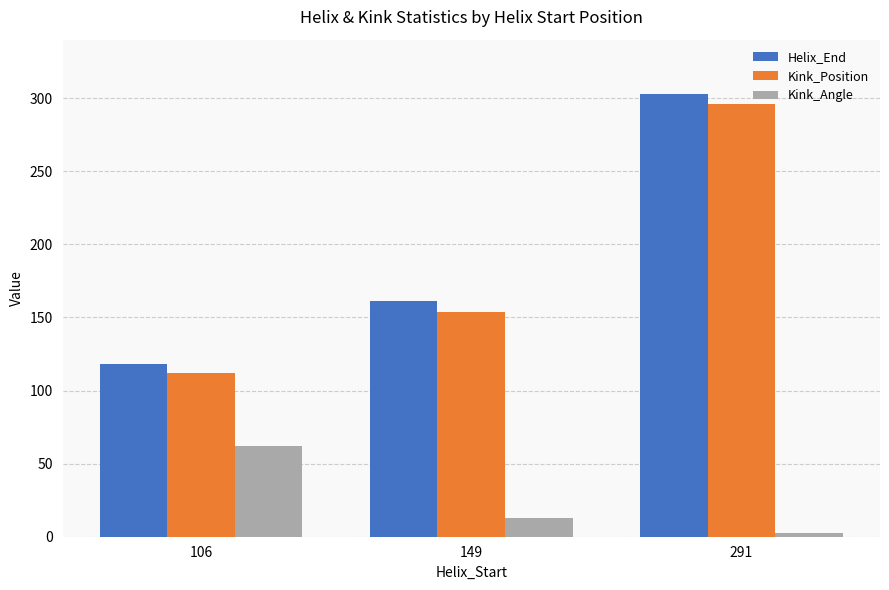

Which category has the highest value in the Kink_Angle series?

106